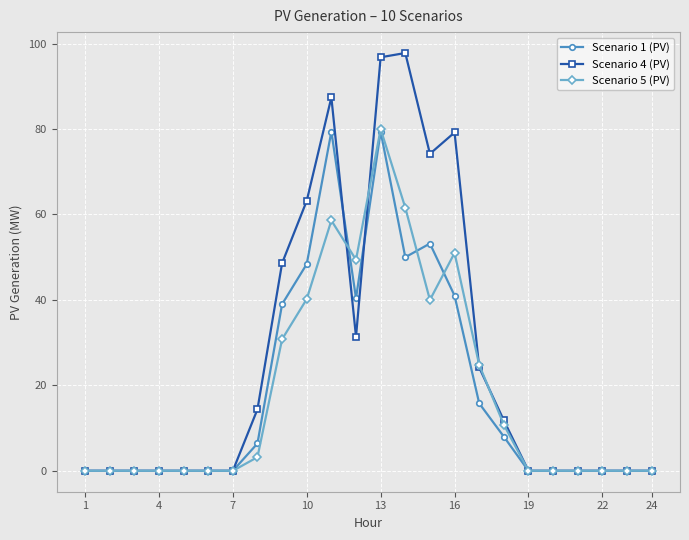

True or false: Scenario 1 (PV) has more than 0 interior local peaks.

True